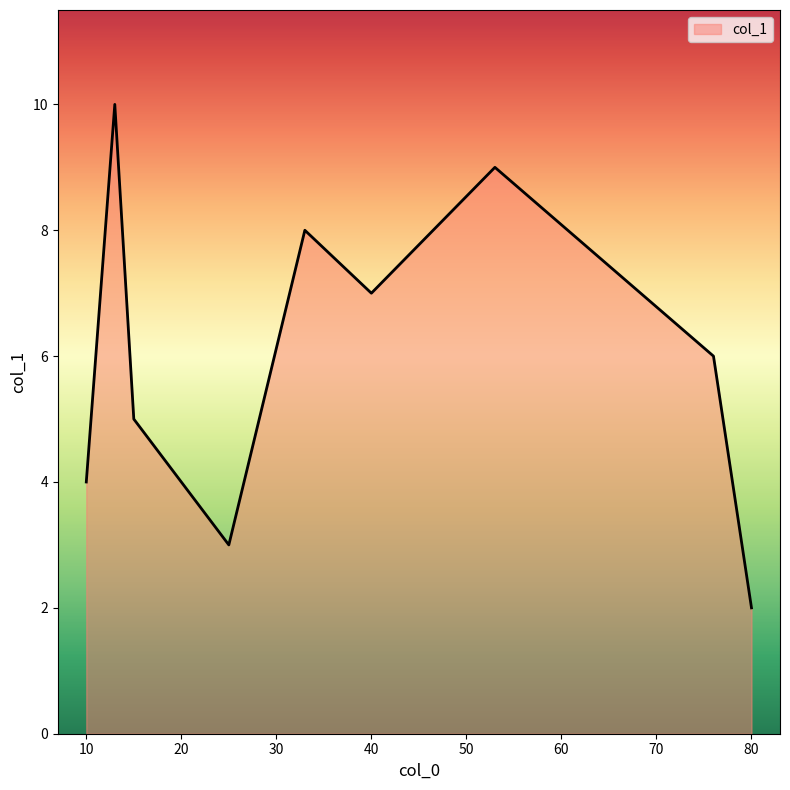

What is the maximum value shown in the chart?

10